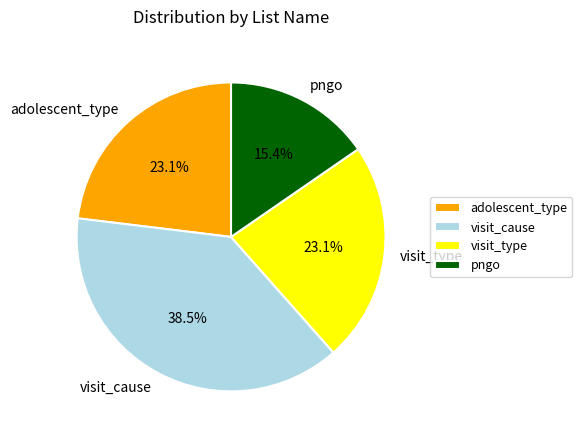

Approximately how many times larger is the value at pngo compared to visit_cause?

0.4